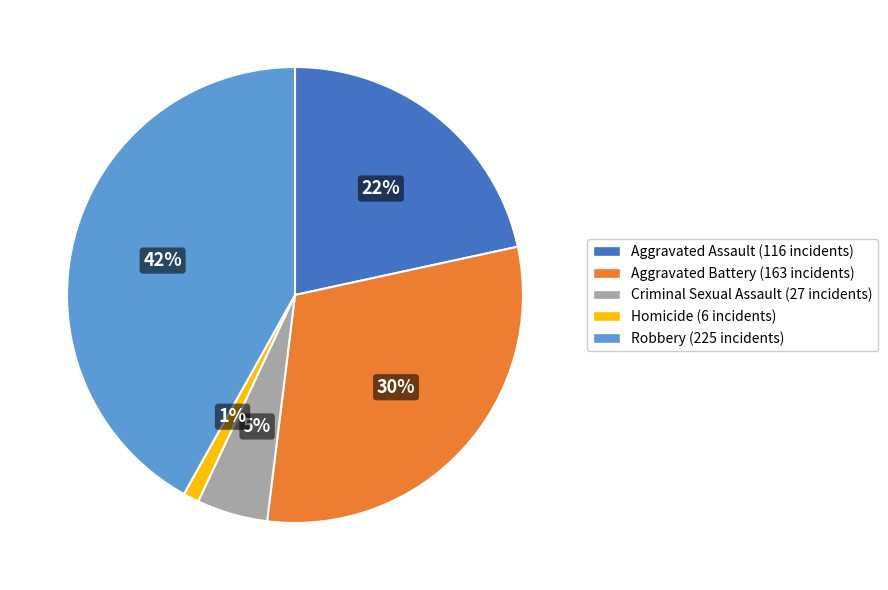

Approximately how many times larger is the value at Aggravated Assault compared to Robbery?

0.5